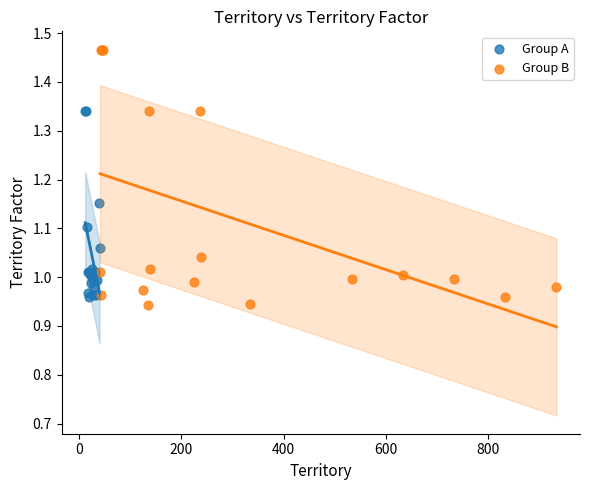

What are all the series names shown in the legend?

Group A, Group B